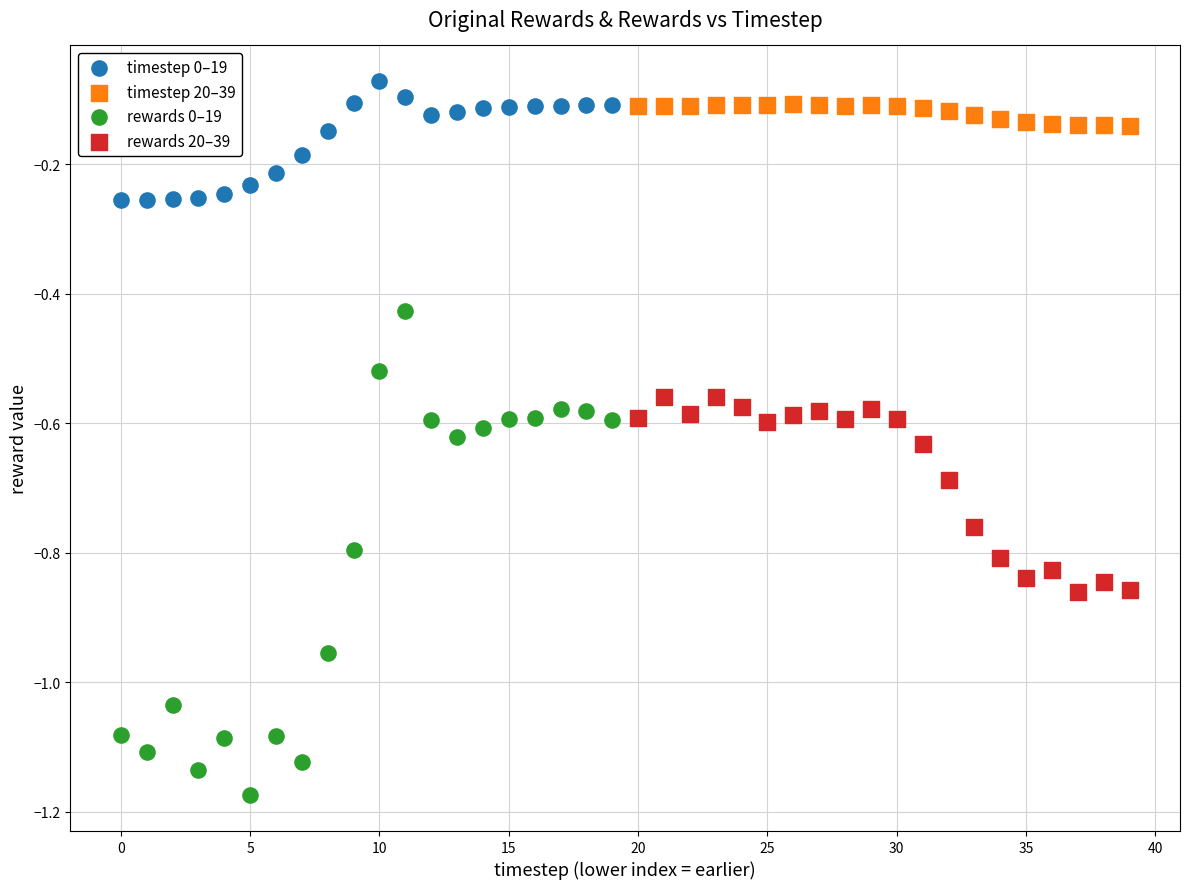

Which series reaches the maximum Y coordinate?

timestep 0–19